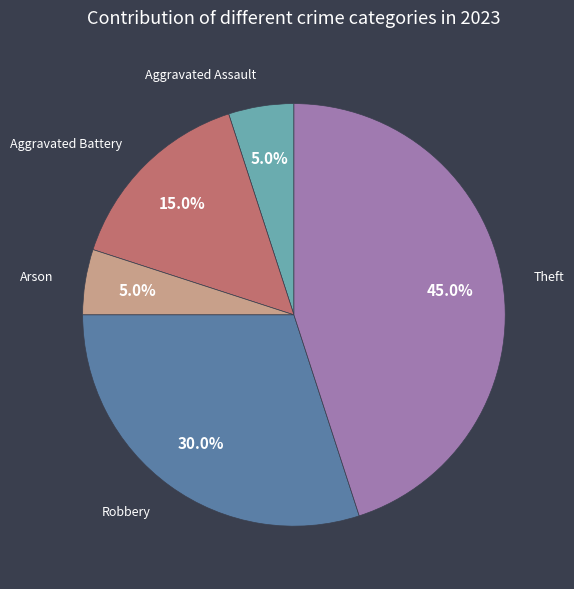

Approximately how many times larger is the value at Theft compared to Arson?

9.0